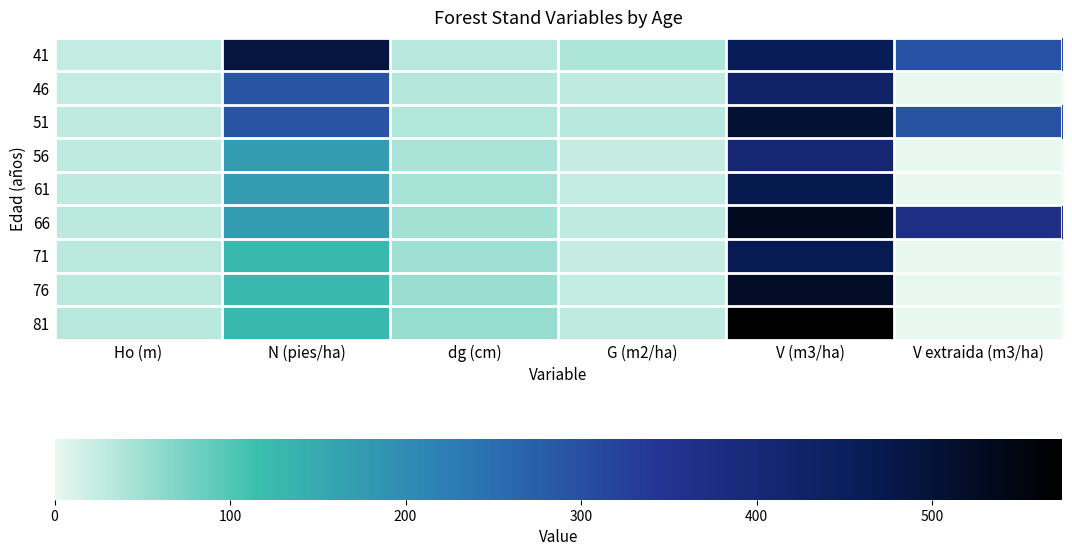

What is the total value across all series at N (pies/ha)?

1973.1